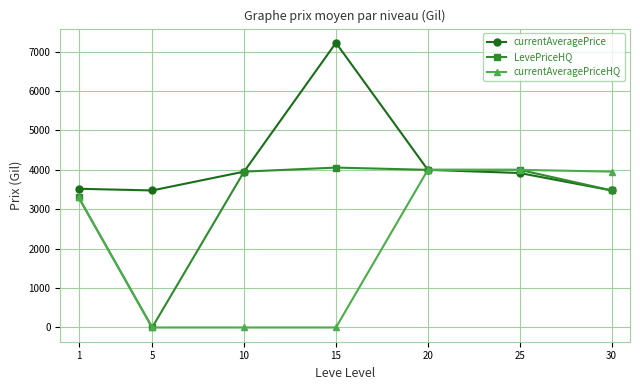

What is the value of the currentAveragePrice point at the 1st from the left?

3519.6